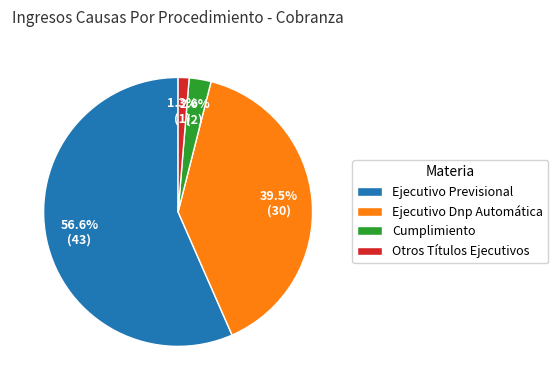

Rank the categories by value from lowest to highest.

Otros Títulos Ejecutivos, Cumplimiento, Ejecutivo Dnp Automática, Ejecutivo Previsional